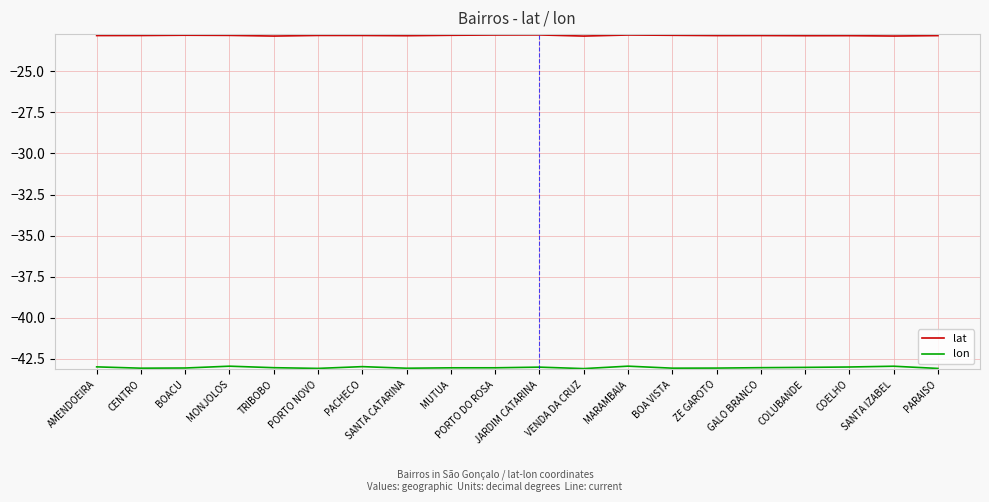

What value does the lat series have at MONJOLOS?

-22.8